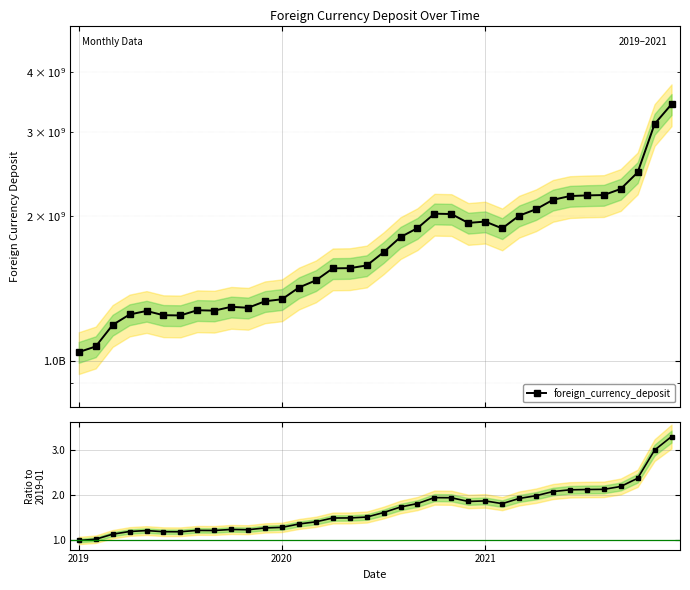

What is the average value?

1.7